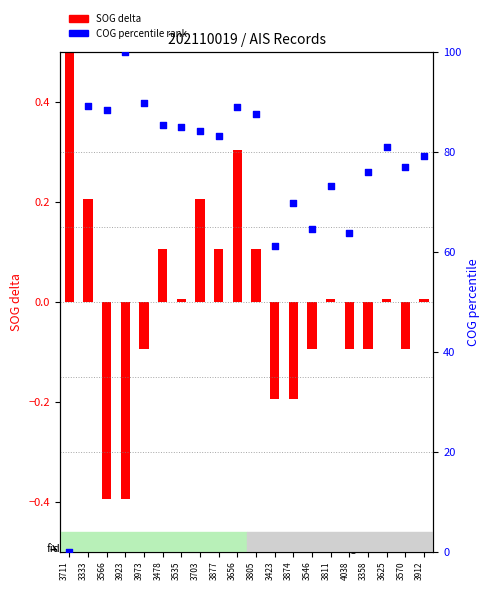

What is the change in value from 3333 to 3625?

-8.1